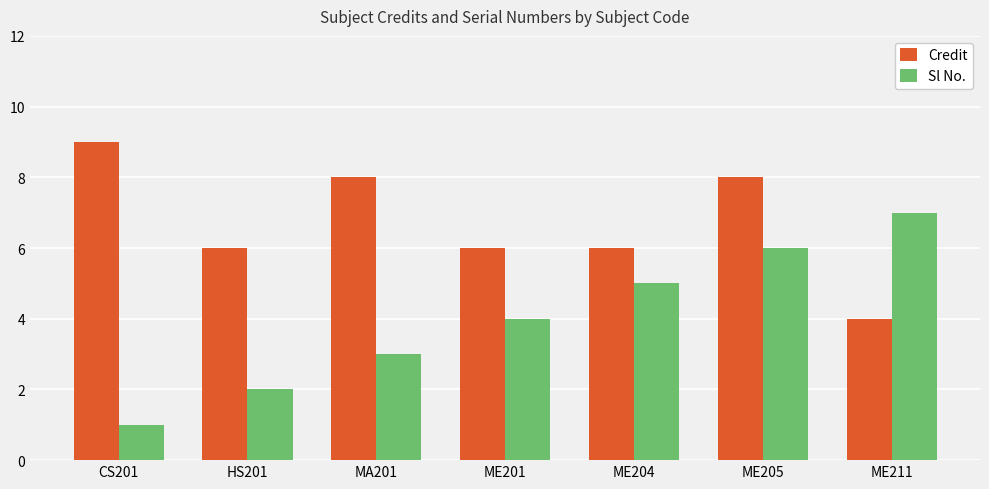

What is the difference between the Credit values at MA201 and ME211?

4